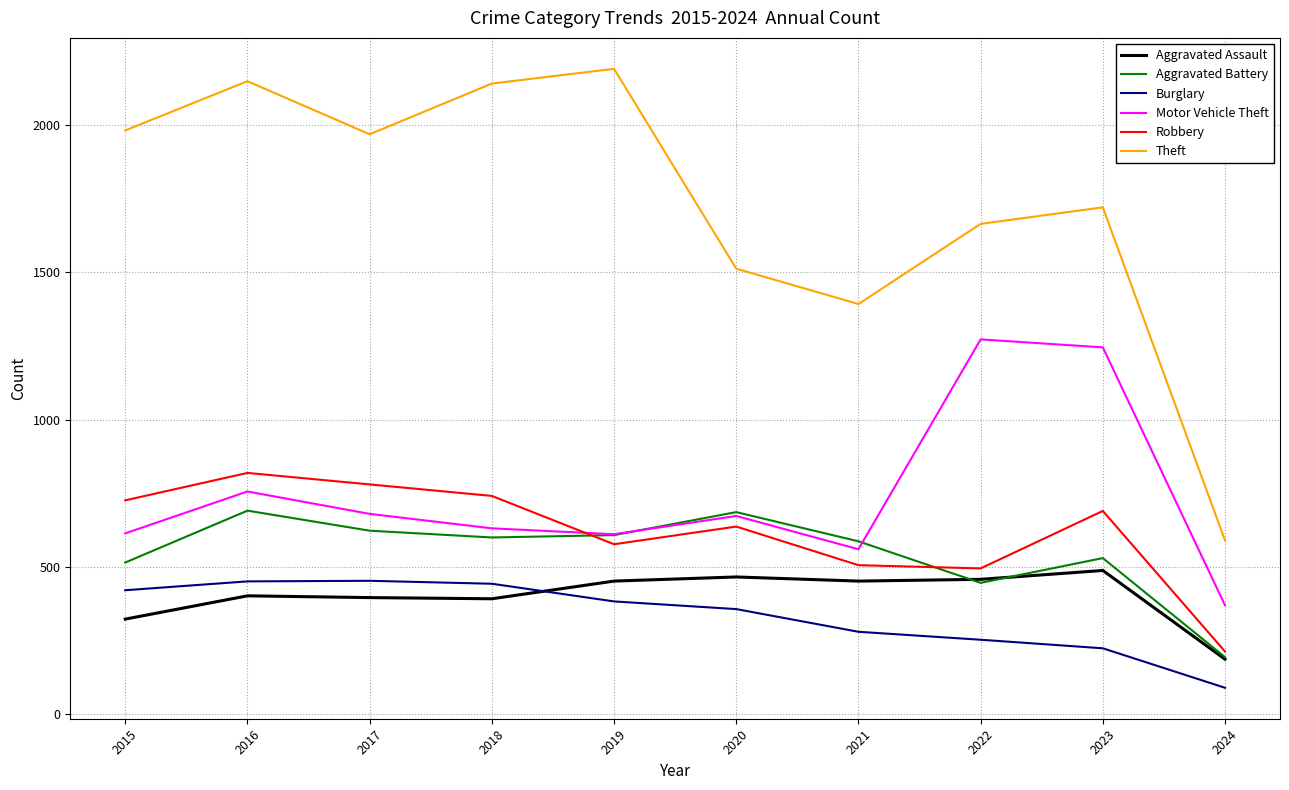

What is the difference between the highest and lowest values at 2019?

1807